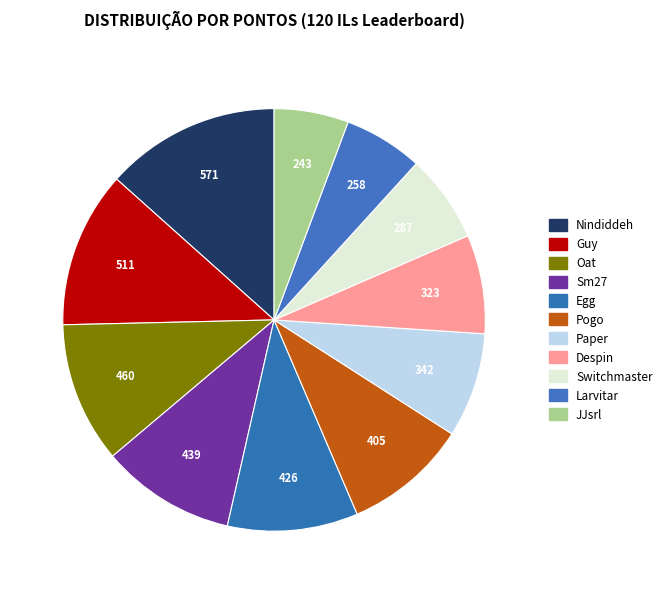

What is the smallest slice in the pie chart?

JJsrl